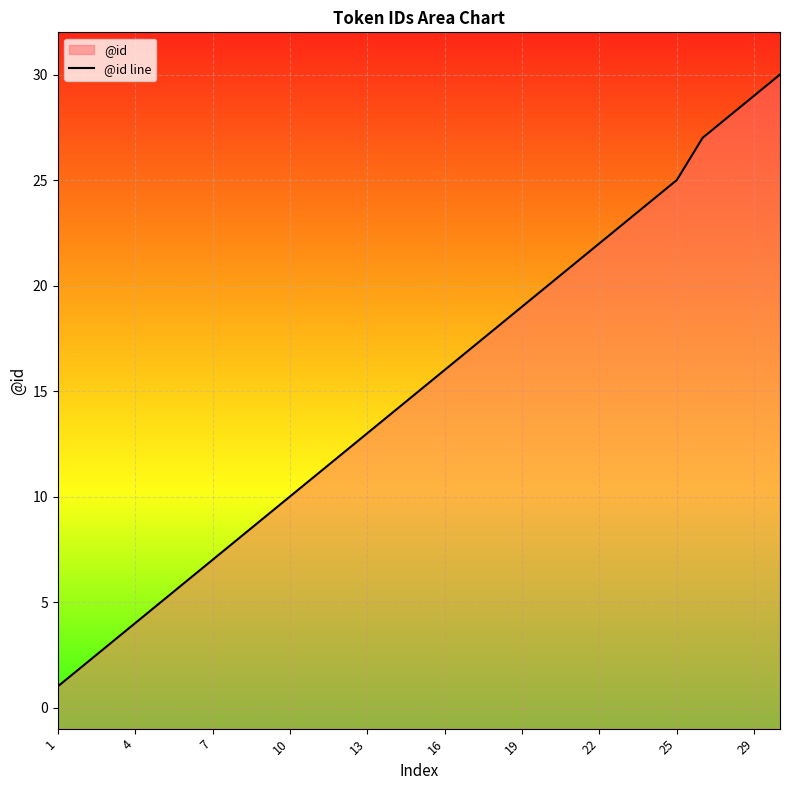

What is the average value?

15